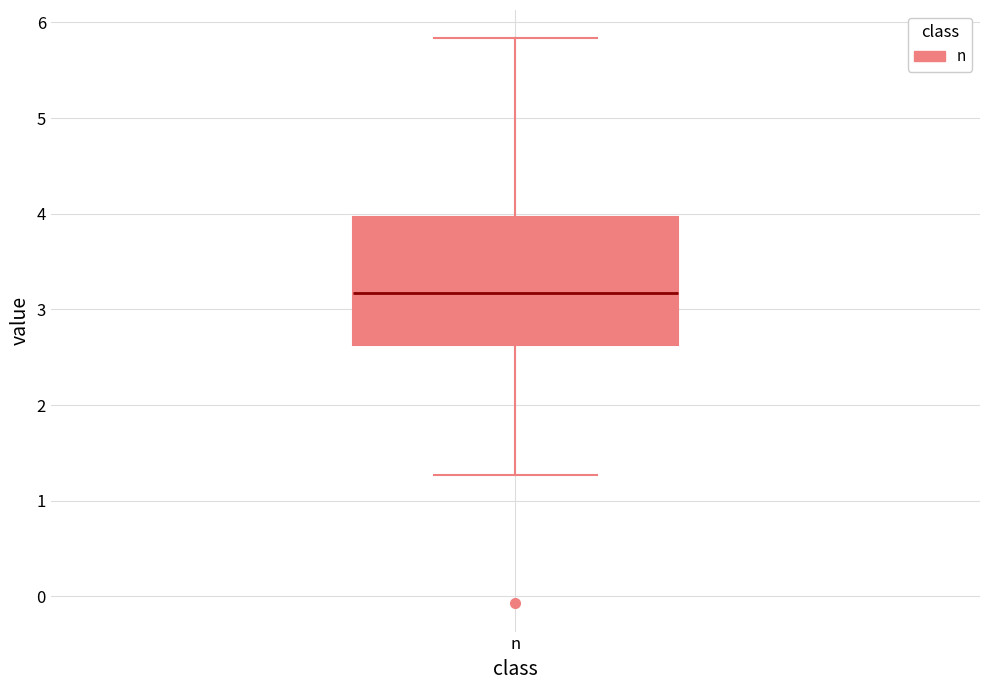

Transcribe this box plot: give where the median line is, the range the box spans, and where the two whiskers end, as read against the y-axis. The values are not printed on the chart, so give them approximately, as read against the axis.

median 3.2, box 2.6 to 4.0, whiskers 1.3 to 5.8